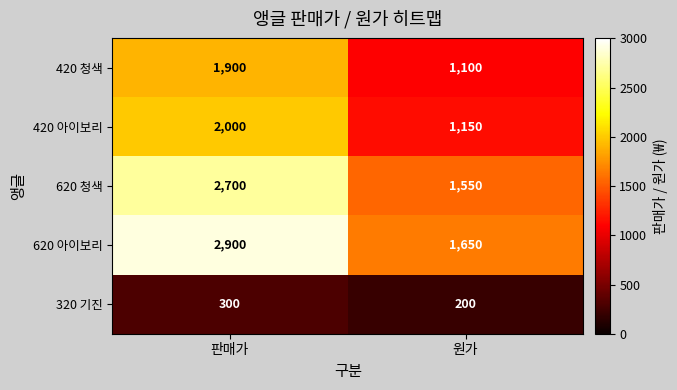

The 620 청색 series shows 4662 at 판매가. True or false?

False